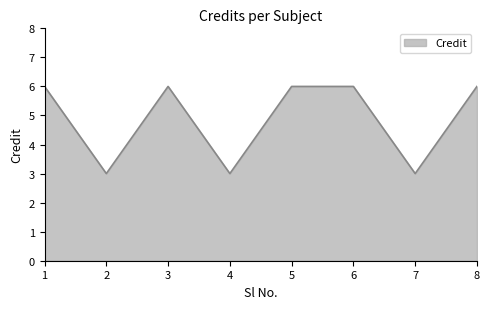

What value does the data have at 2?

3